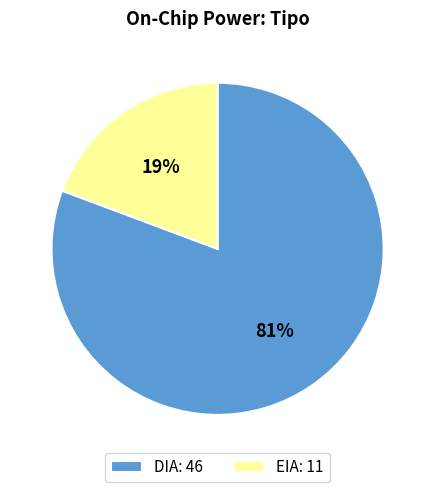

Between EIA: 11 and DIA: 46, which is larger?

DIA: 46